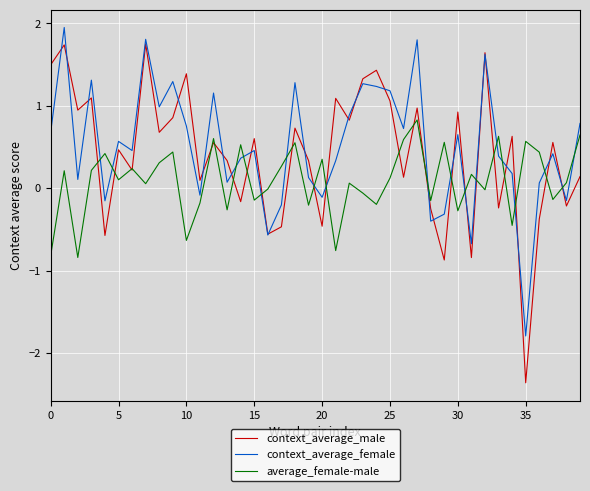

Count the number of categories in the chart.

40